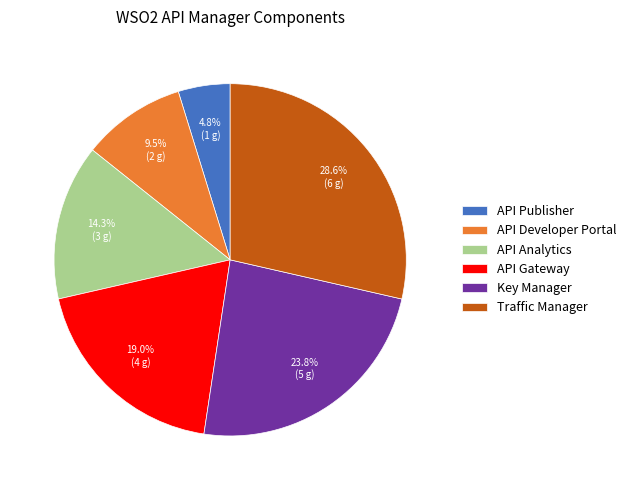

Combined, do Key Manager and Traffic Manager account for over 50%?

Yes